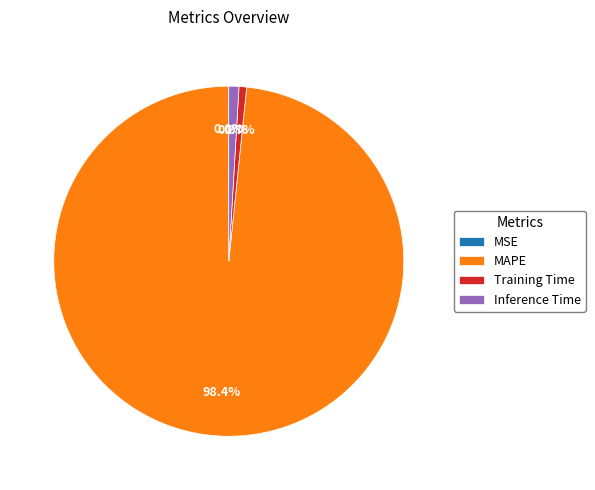

Between MAPE and Training Time, which is larger?

MAPE